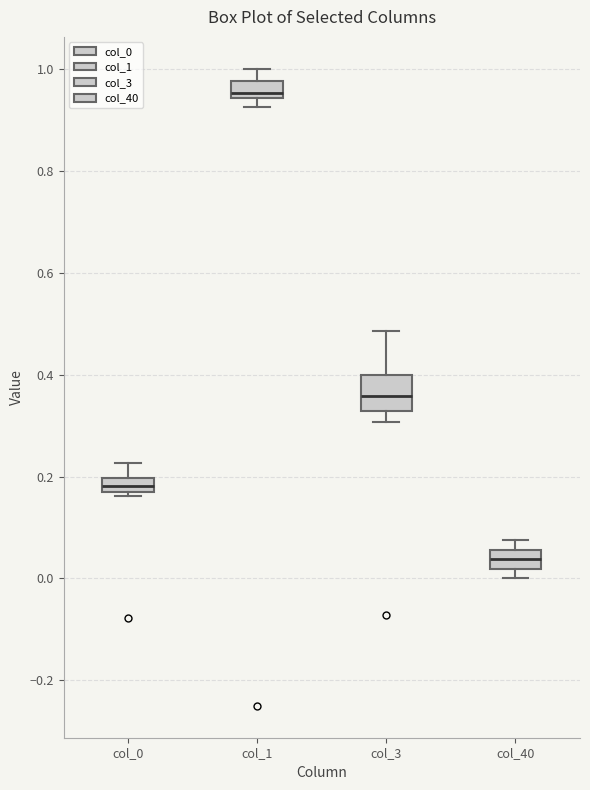

Comparing the boxes themselves (not the whiskers), which one is the tallest?

col_3